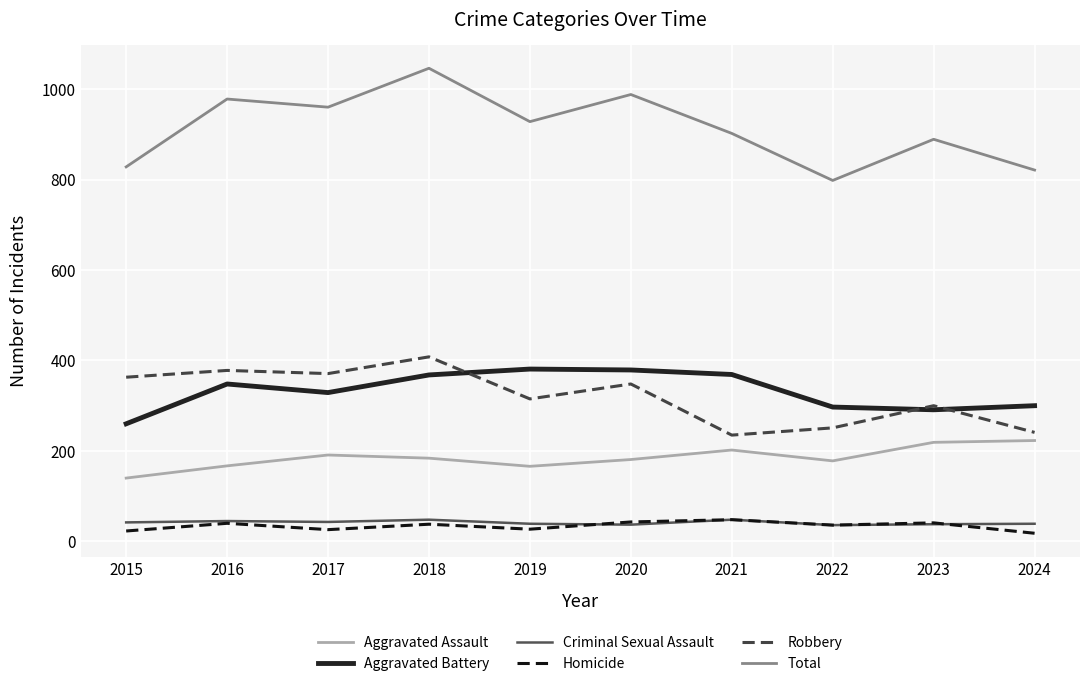

Between 2016 and 2021, which series saw the biggest shift?

Robbery